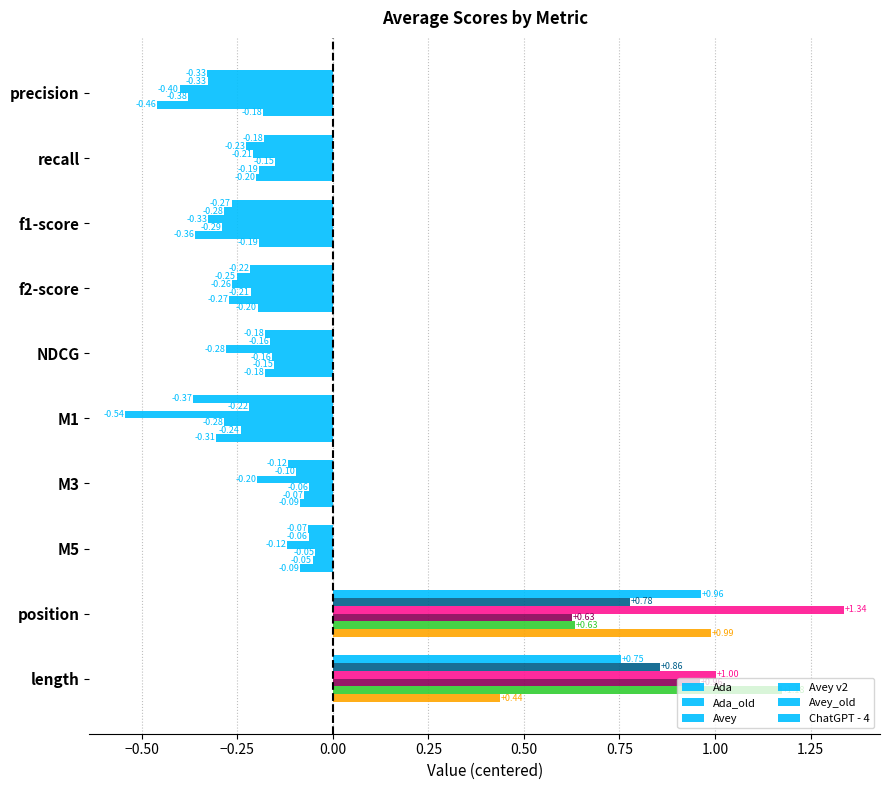

How many series are shown in this chart?

6